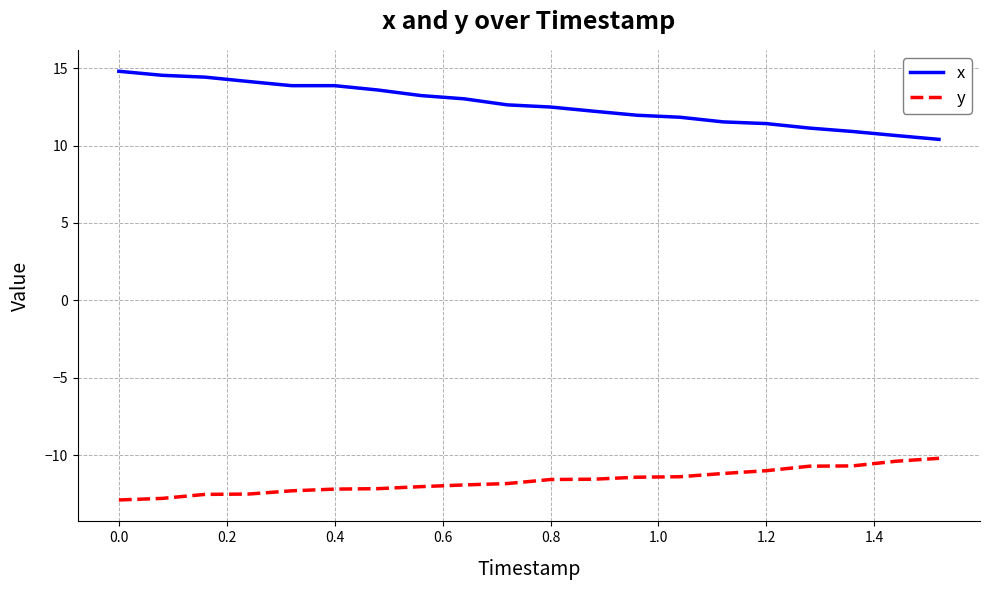

What is the greatest value displayed?

14.8